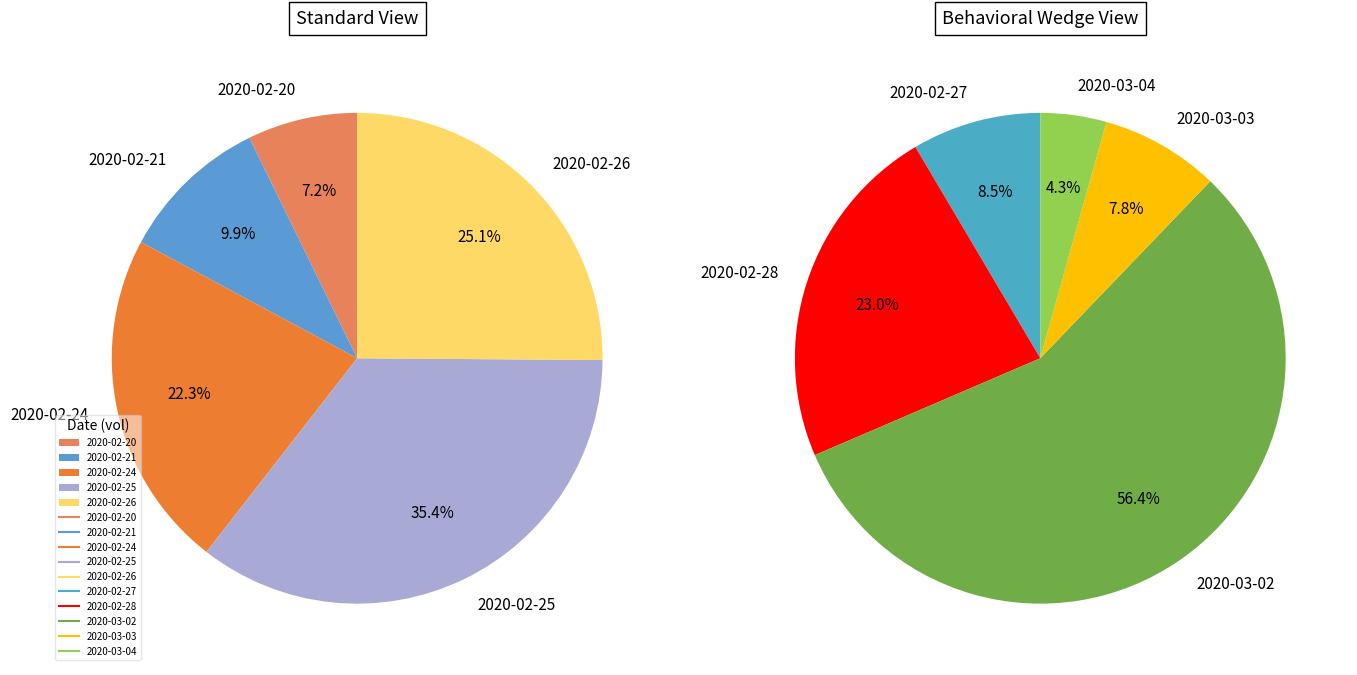

Which has a higher value, 2020-02-26 or 2020-03-04?

2020-02-26